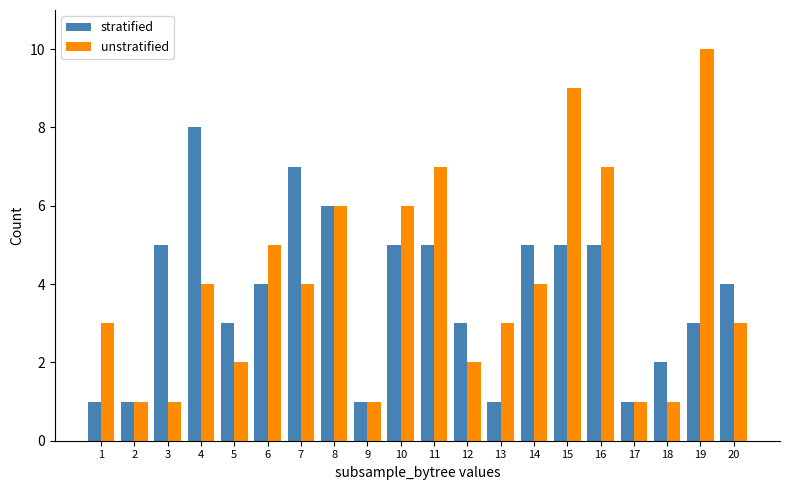

What is the sum of the stratified values at 9 and 13?

2